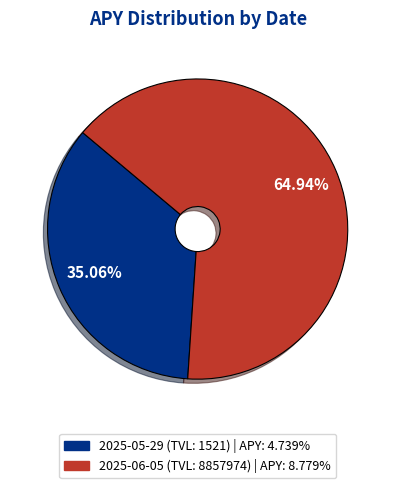

Is 2025-06-05 (TVL: 8857974) the majority of the pie?

Yes